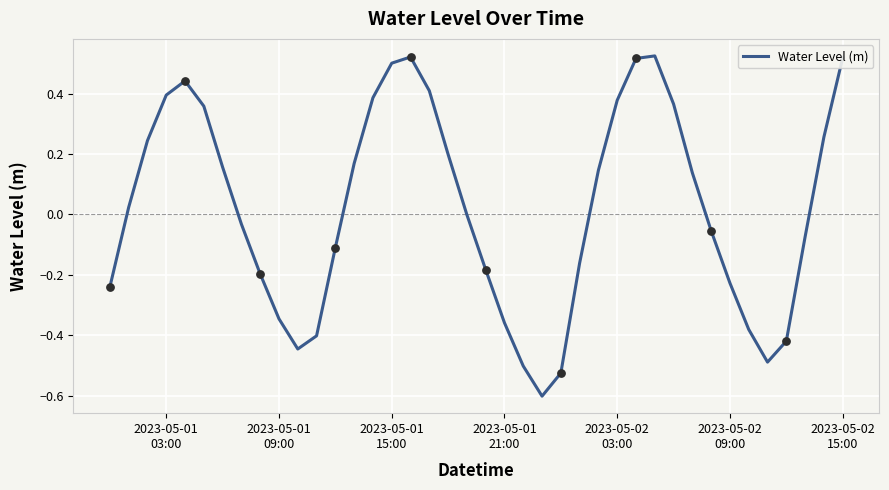

What is the smallest value displayed?

-0.6